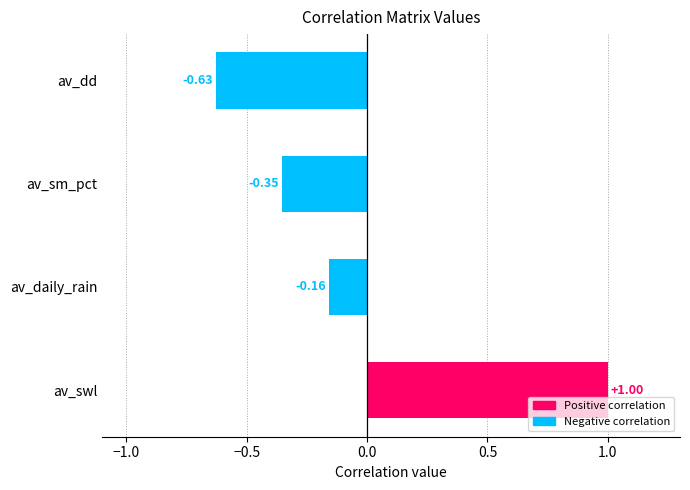

List the labels in order of value, largest first.

av_swl, av_daily_rain, av_sm_pct, av_dd